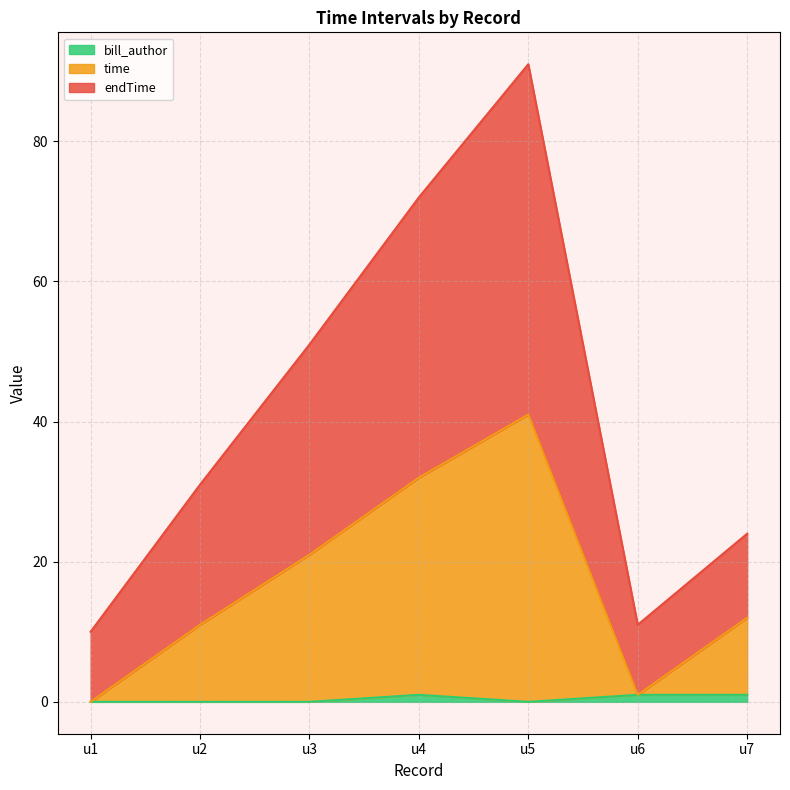

What is the difference between the bill_author values at u1 and u6?

1